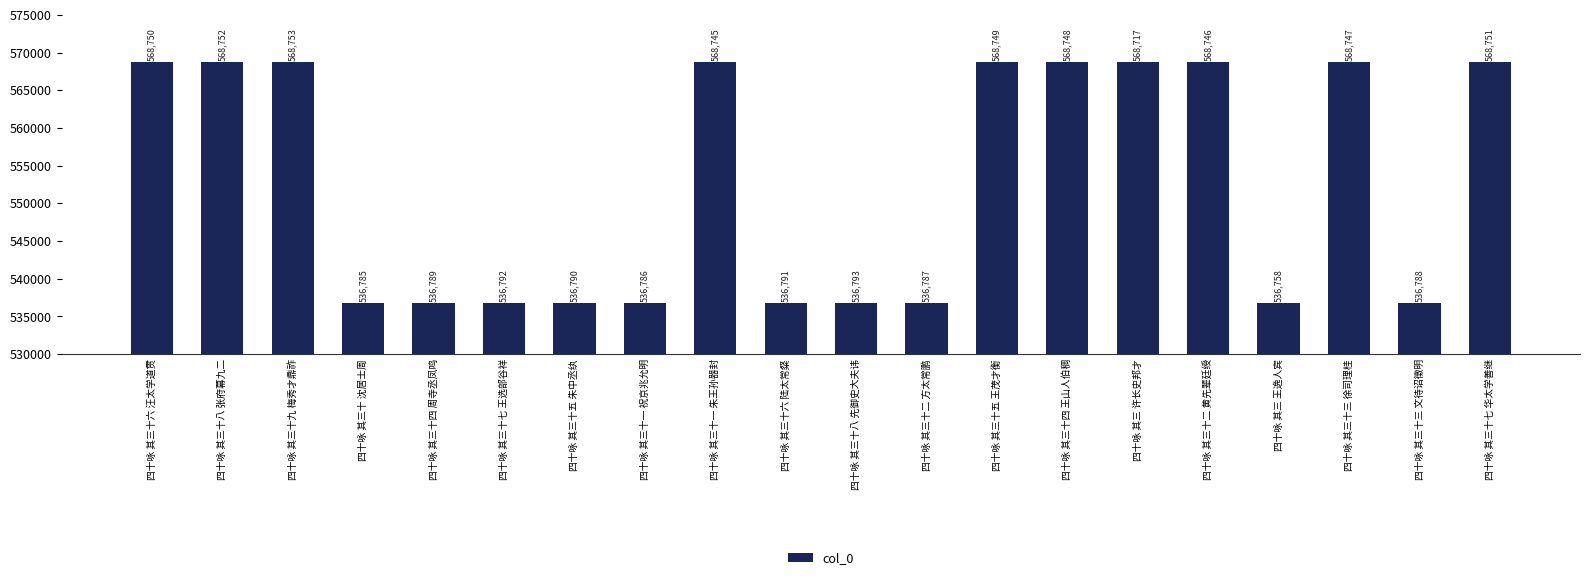

Rank the categories by value from lowest to highest.

四十咏 其三 王逸人宾, 四十咏 其三十 沈居士周, 四十咏 其三十一 祝京兆允明, 四十咏 其三十二 方太常鹏, 四十咏 其三十三 文待诏徵明, 四十咏 其三十四 周寺丞凤鸣, 四十咏 其三十五 朱中丞纨, 四十咏 其三十六 陆太常粲, 四十咏 其三十七 王选部谷祥, 四十咏 其三十八 先御史大夫讳, 四十咏 其三 许长史邦才, 四十咏 其三十一 朱王孙器封, 四十咏 其三十二 黄先辈廷绶, 四十咏 其三十三 徐司理桂, 四十咏 其三十四 王山人伯稠, 四十咏 其三十五 王茂才衡, 四十咏 其三十六 汪太学道贯, 四十咏 其三十七 华太学善继, 四十咏 其三十八 张府幕九二, 四十咏 其三十九 梅秀才鼎祚